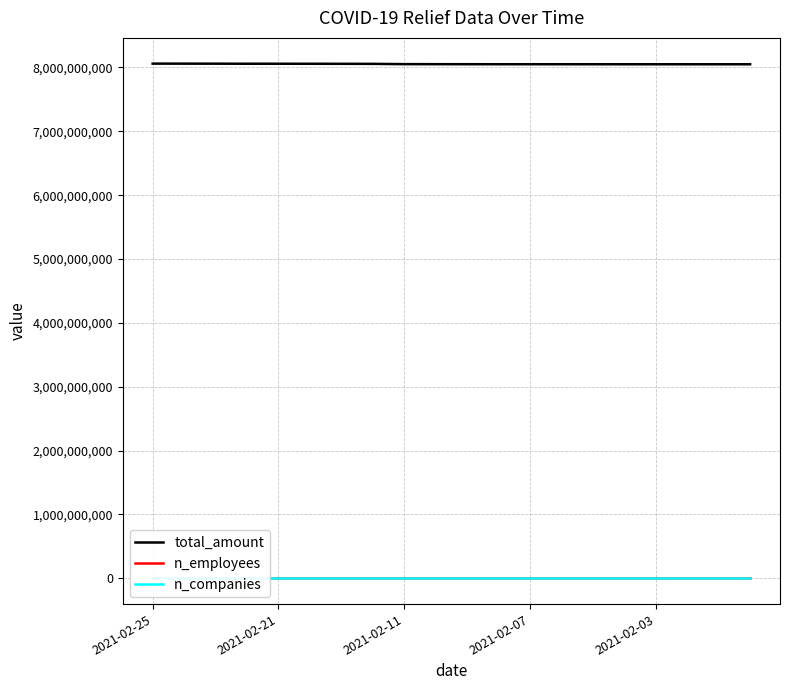

What is the sum of the n_employees values at 10 and 13?

791906